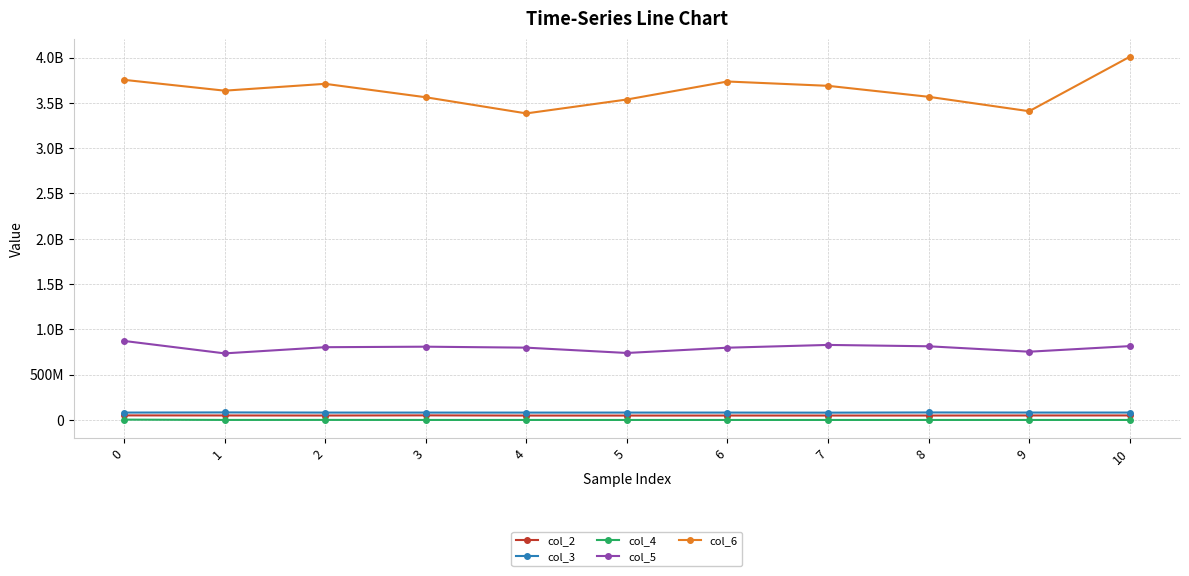

Reading left to right, what are all the values shown in this chart?

col_2: 51491083	50706250	50068083	51786125	49683625	49584041	49939708	49962708	49894334	50664625	50906084
col_3: 82572458	84208584	82588541	82416708	82345583	82603583	82500833	81733375	83901875	82742917	82827541
col_4: 4826917	1403042	1676458	1199250	1189584	1098500	1114458	1127042	1248667	1174542	1194042
col_5: 872927833	735670209	803895375	809478000	798828625	740144875	798316416	828966541	813935750	754128125	815772333
col_6: 3753766791	3634264667	3709723625	3561508959	3383419250	3536756333	3735364625	3687738291	3566697084	3407580250	4007907292